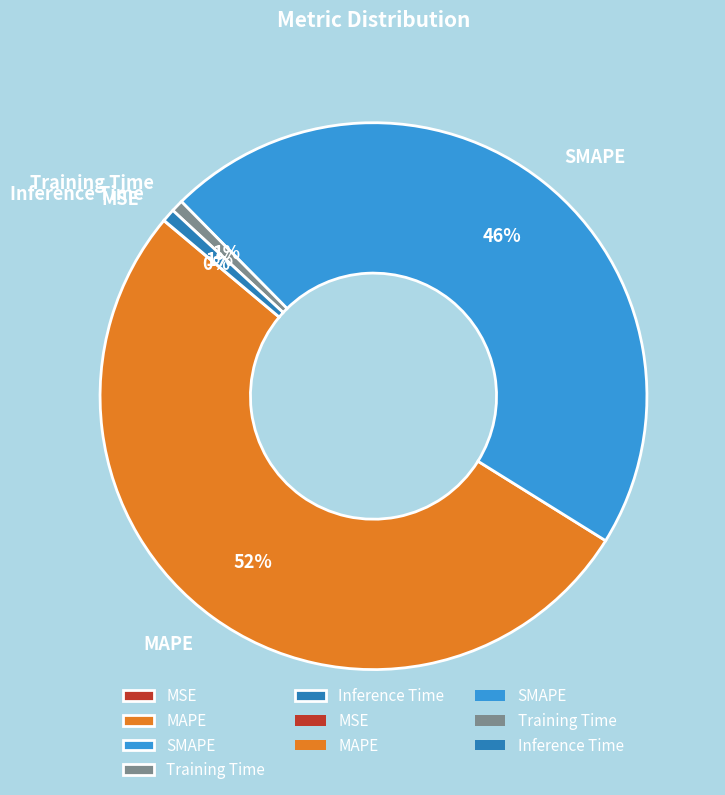

To the nearest percent, what is the difference between the largest and smallest slice percentages?

52%